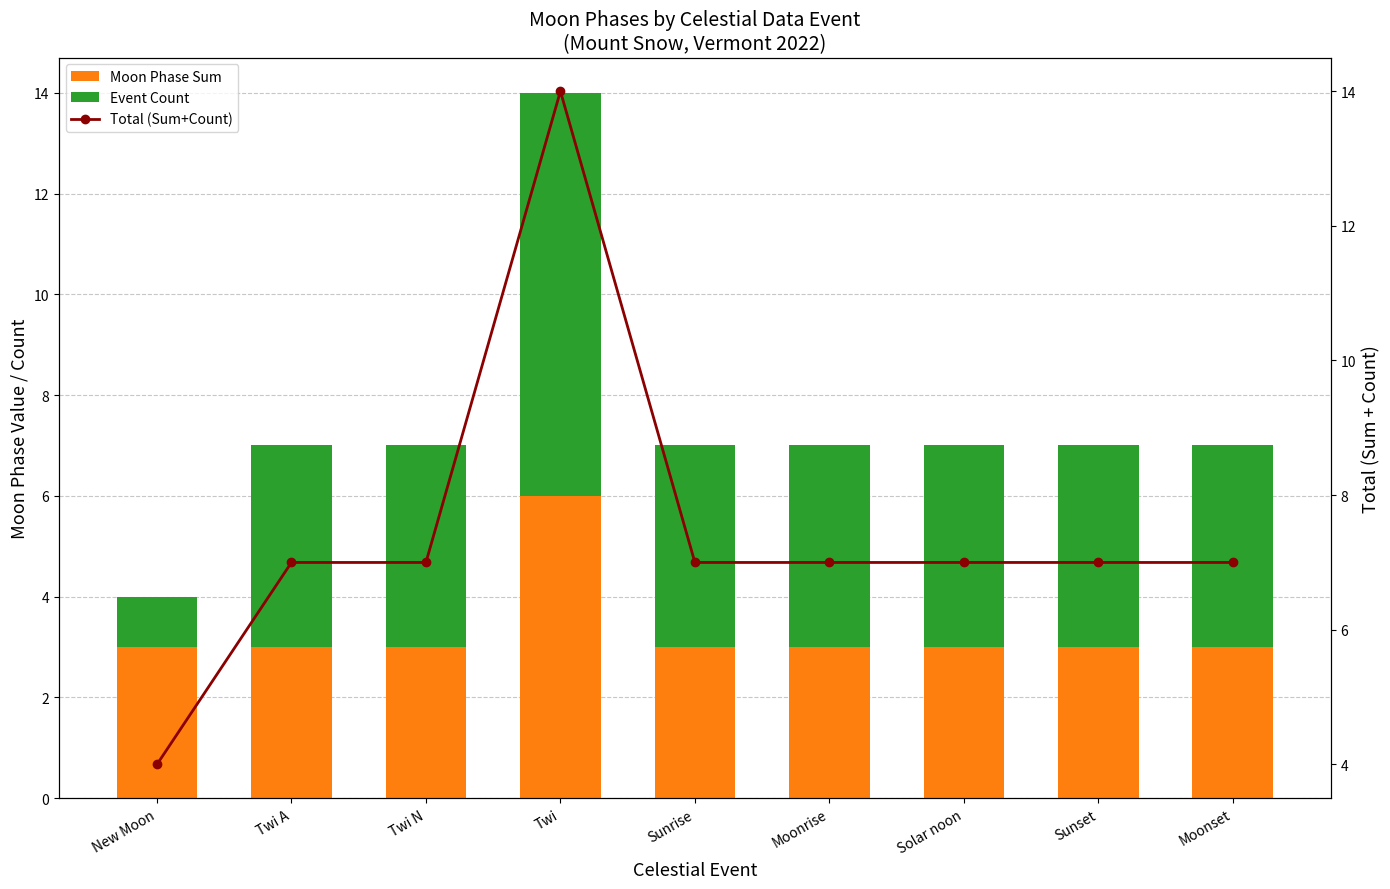

What are all the series names shown in the legend?

Moon Phase Sum, Event Count, Total (Sum+Count)